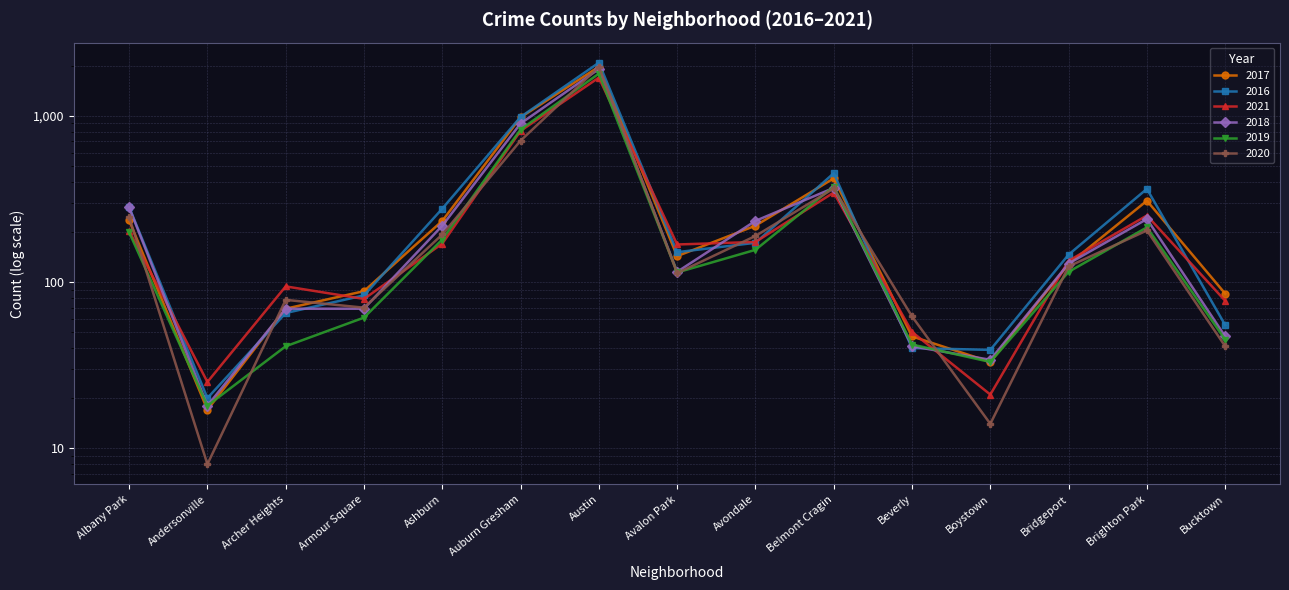

Rank the categories by 2018 value from highest to lowest.

Austin, Auburn Gresham, Belmont Cragin, Albany Park, Brighton Park, Avondale, Ashburn, Bridgeport, Avalon Park, Archer Heights, Armour Square, Bucktown, Beverly, Boystown, Andersonville